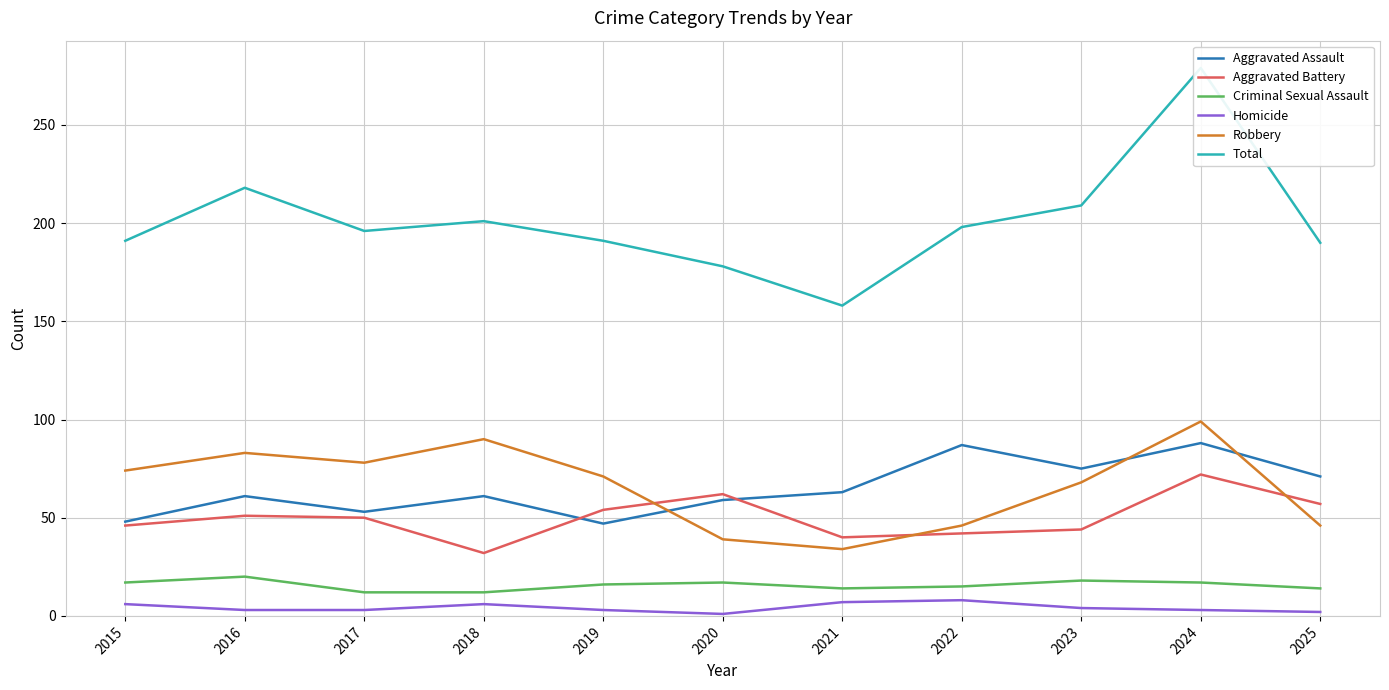

How many values in the Aggravated Battery series exceed 50?

5